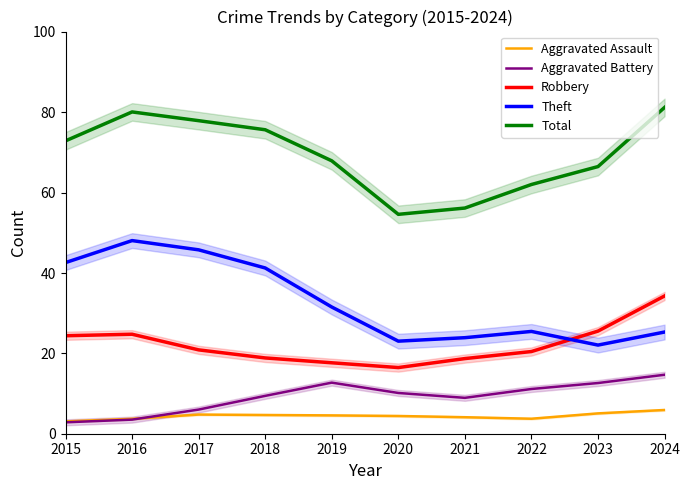

What is the greatest value displayed?

81.2